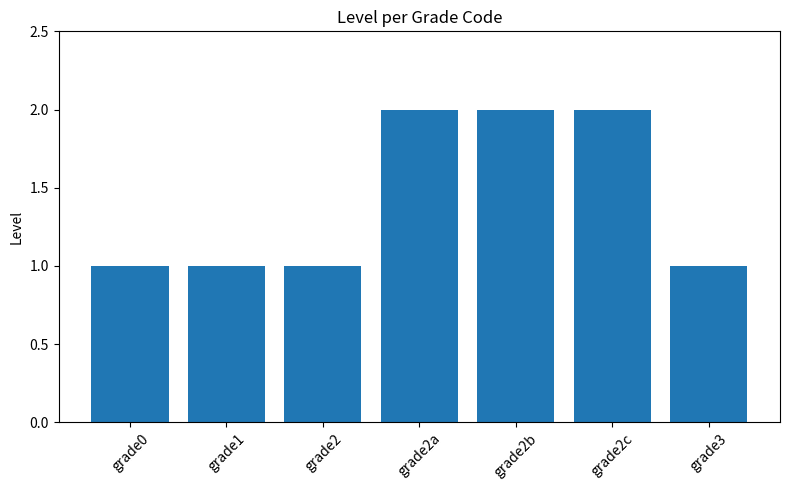

What is the maximum value shown in the chart?

2